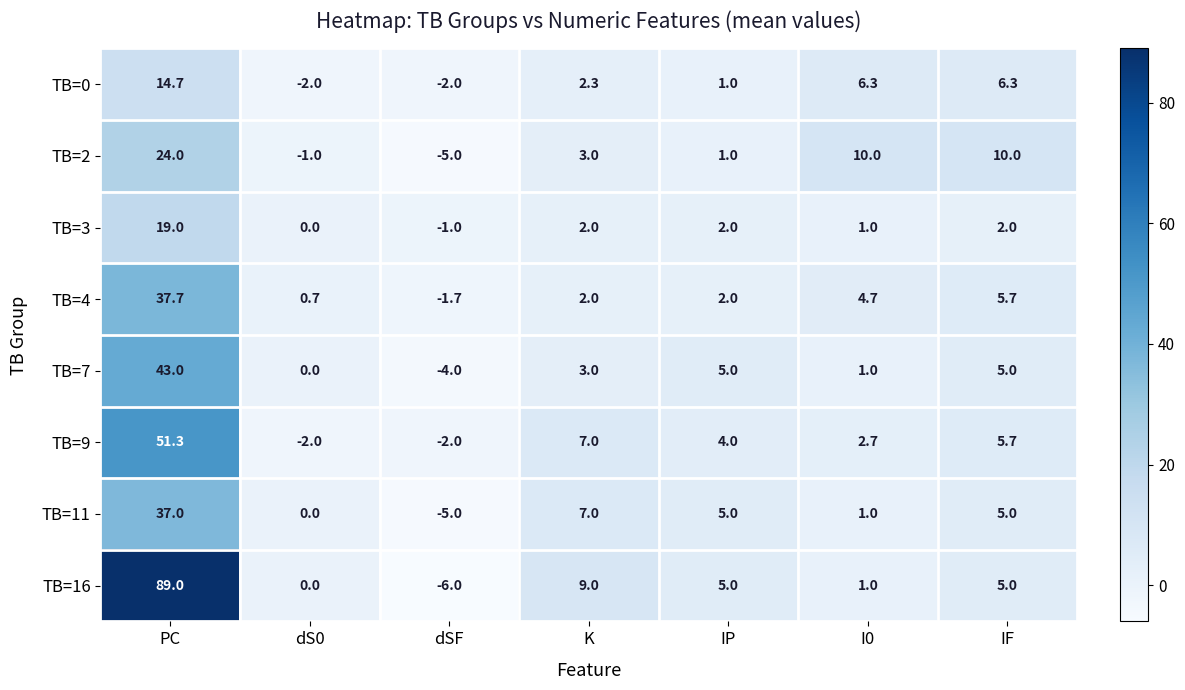

The value of TB=11 at PC is 52.3. True or false?

False